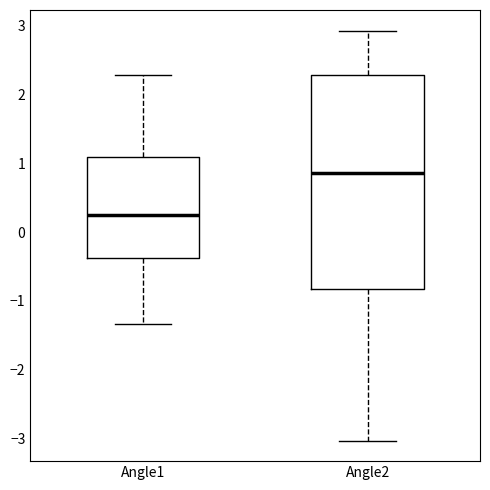

Where does the median line of the box for Angle1 sit on the y-axis? The values are not printed on the chart, so give them approximately, as read against the axis.

0.2